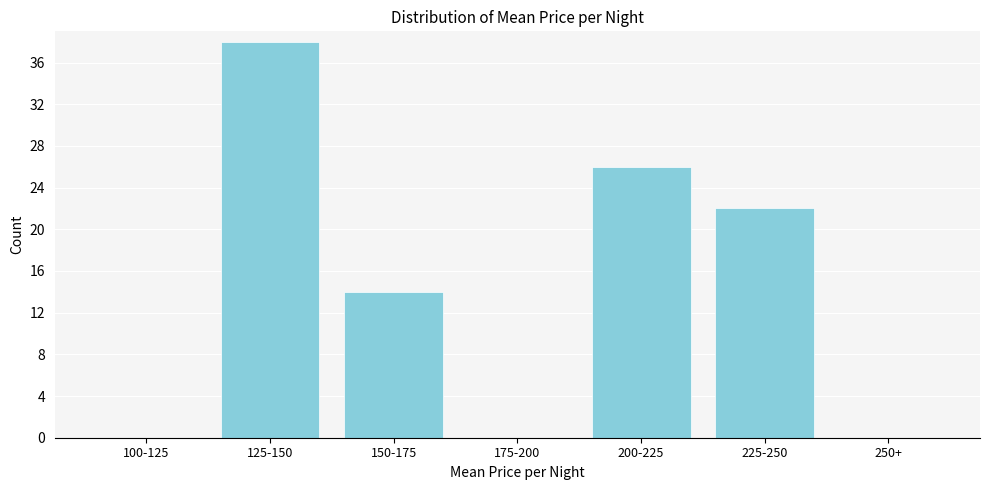

What is the sum of all values?

100